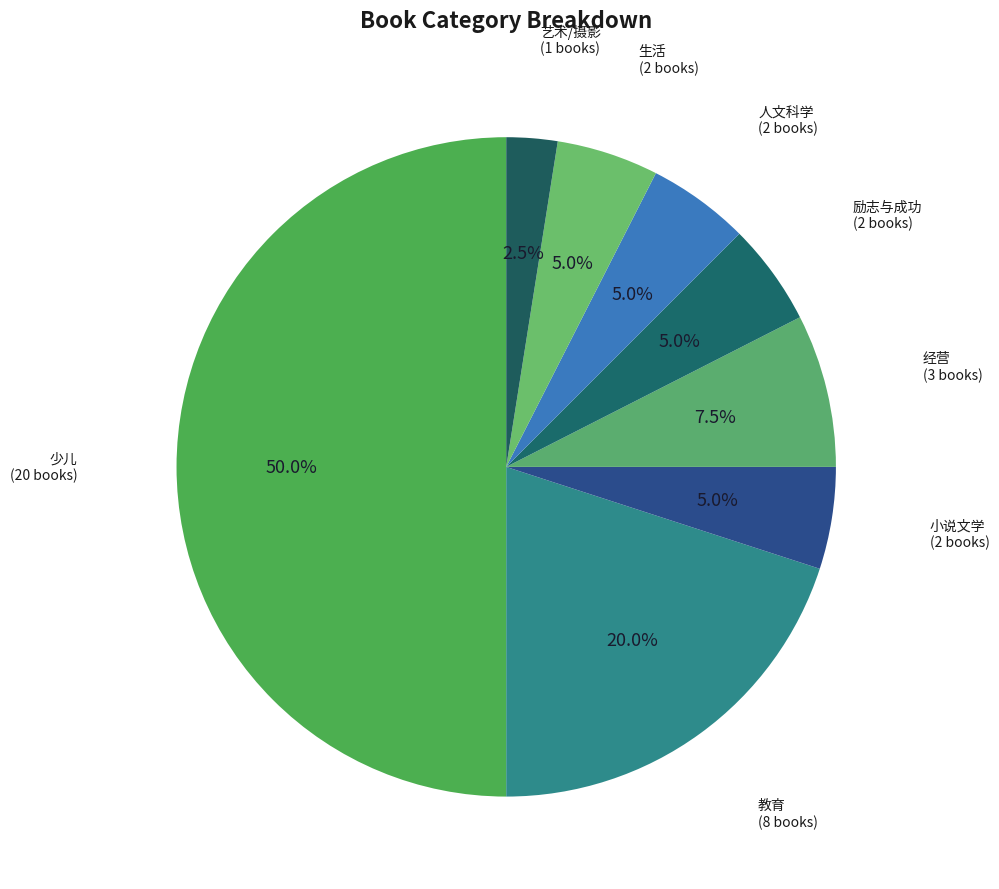

Count the number of slices in the pie.

8